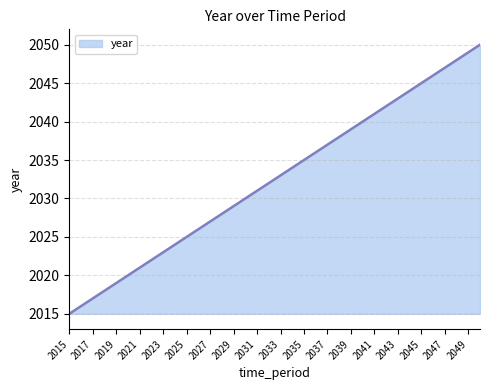

Reading left to right, list all the values displayed in this chart.

2015	2016	2017	2018	2019	2020	2021	2022	2023	2024	2025	2026	2027	2028	2029	2030	2031	2032	2033	2034	2035	2036	2037	2038	2039	2040	2041	2042	2043	2044	2045	2046	2047	2048	2049	2050